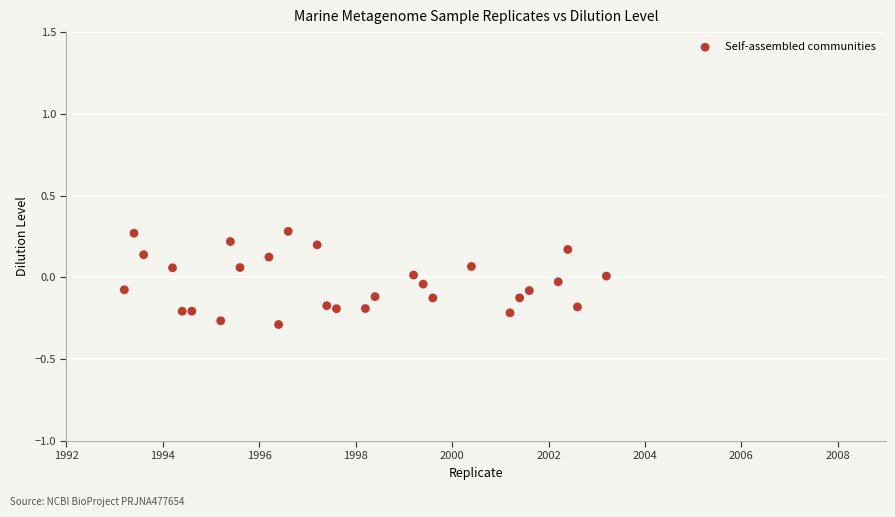

What is the range of X values (max minus min)?

10.0